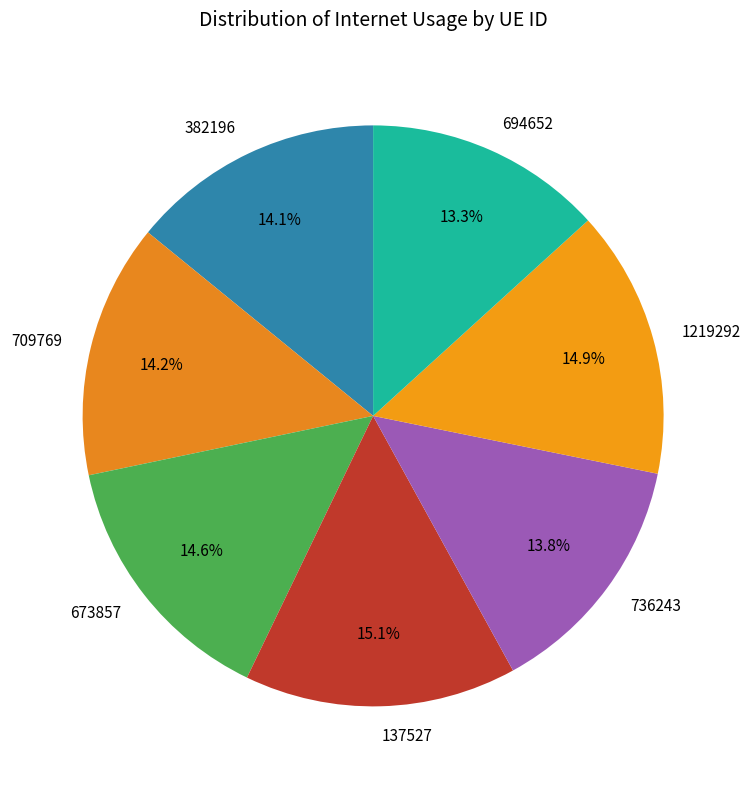

How many slices are in this pie chart?

7